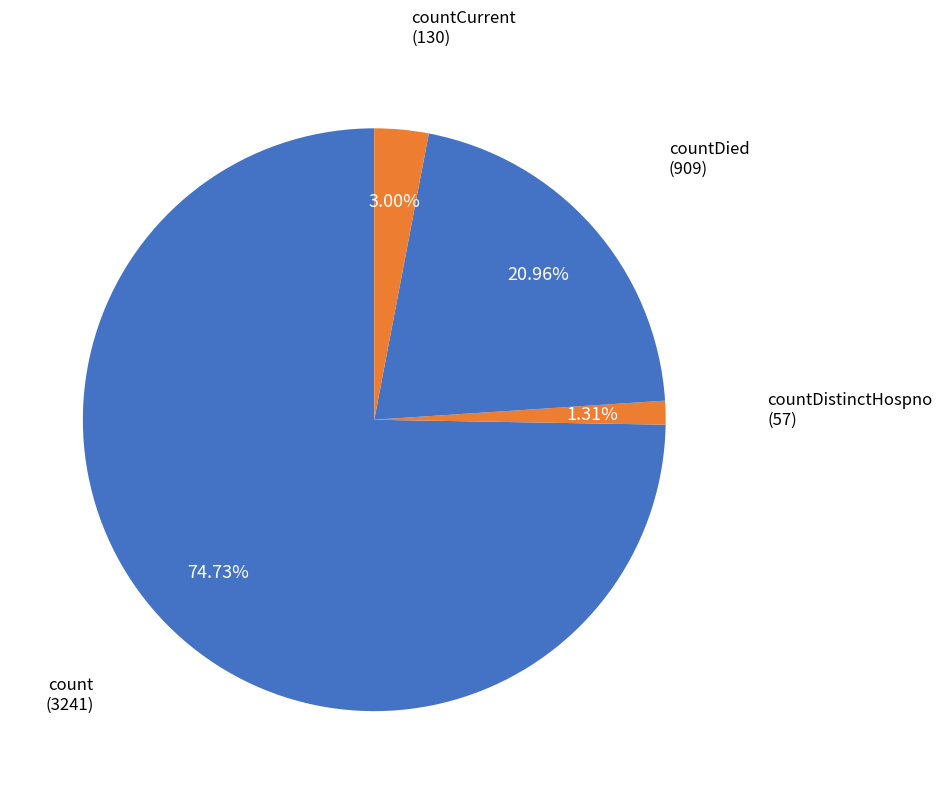

Which category has the smallest portion of the pie?

countDistinctHospno